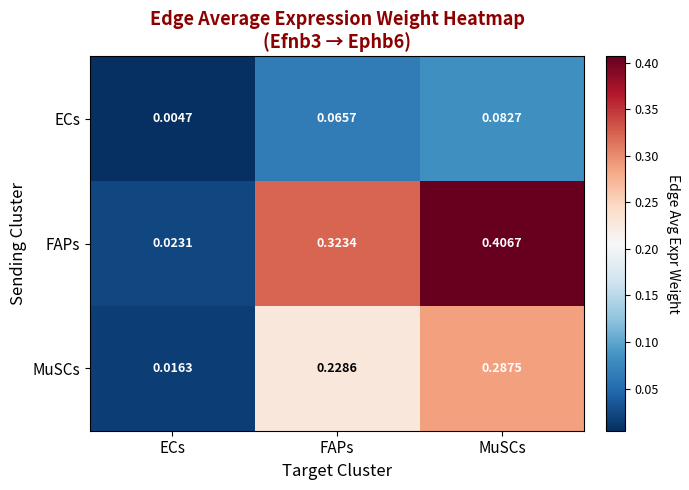

Where is MuSCs nearest to the value 0?

ECs